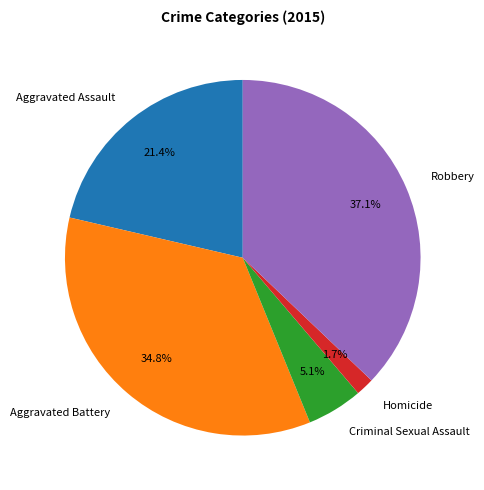

To the nearest percent, what is the average slice percentage?

20%